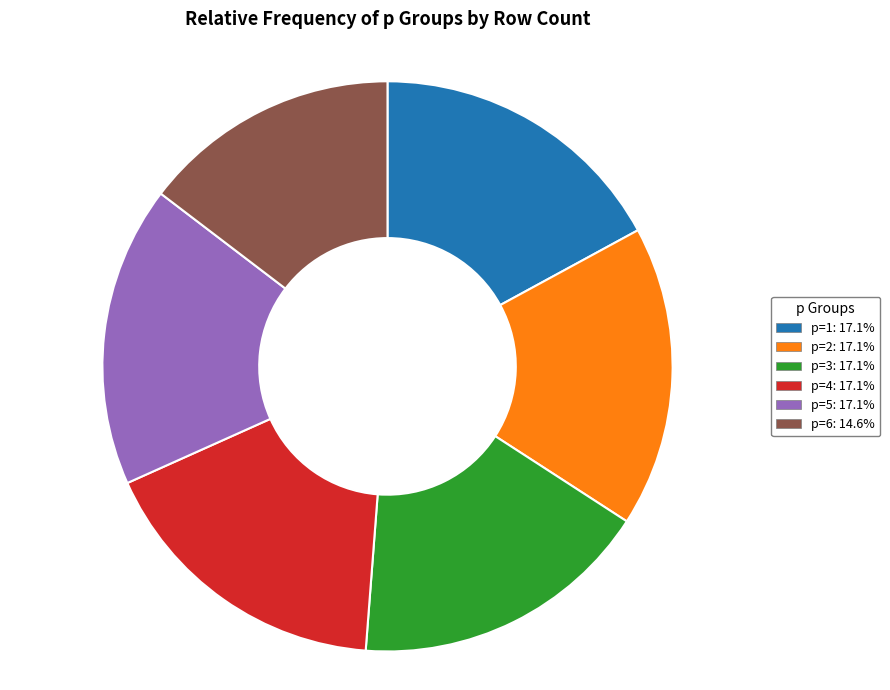

What is the ratio of the value at p=6 to the value at p=4?

0.9